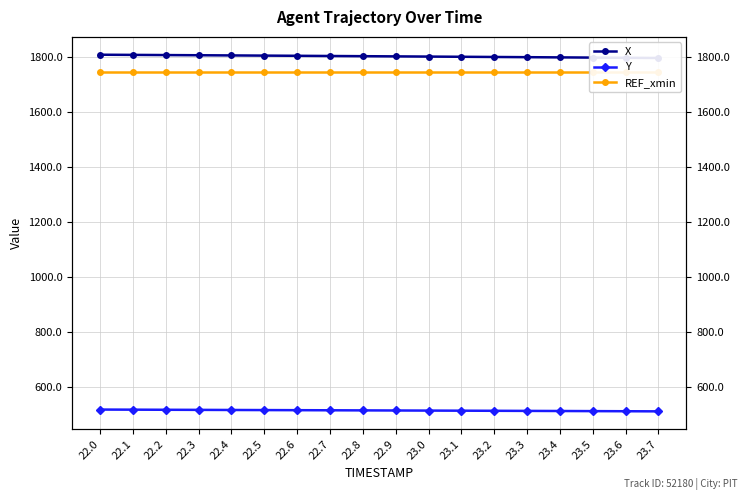

Reading right to left, what are all the values shown in this chart?

X: 23.7=1796.6	23.6=1797.3	23.5=1798.1	23.4=1798.8	23.3=1799.5	23.2=1800.3	23.1=1801.0	23.0=1801.7	22.9=1802.5	22.8=1803.2	22.7=1803.9	22.6=1804.6	22.5=1805.2	22.4=1805.9	22.3=1806.6	22.2=1807.2	22.1=1807.9	22.0=1808.5
Y: 23.7=511.8	23.6=512.3	23.5=512.7	23.4=513.1	23.3=513.5	23.2=513.9	23.1=514.2	23.0=514.6	22.9=515.0	22.8=515.4	22.7=515.7	22.6=516.1	22.5=516.5	22.4=516.8	22.3=517.2	22.2=517.6	22.1=518.0	22.0=518.3
REF_xmin: 23.7=1745.5	23.6=1745.5	23.5=1745.5	23.4=1745.5	23.3=1745.5	23.2=1745.5	23.1=1745.5	23.0=1745.5	22.9=1745.5	22.8=1745.5	22.7=1745.5	22.6=1745.5	22.5=1745.5	22.4=1745.5	22.3=1745.5	22.2=1745.5	22.1=1745.5	22.0=1745.5